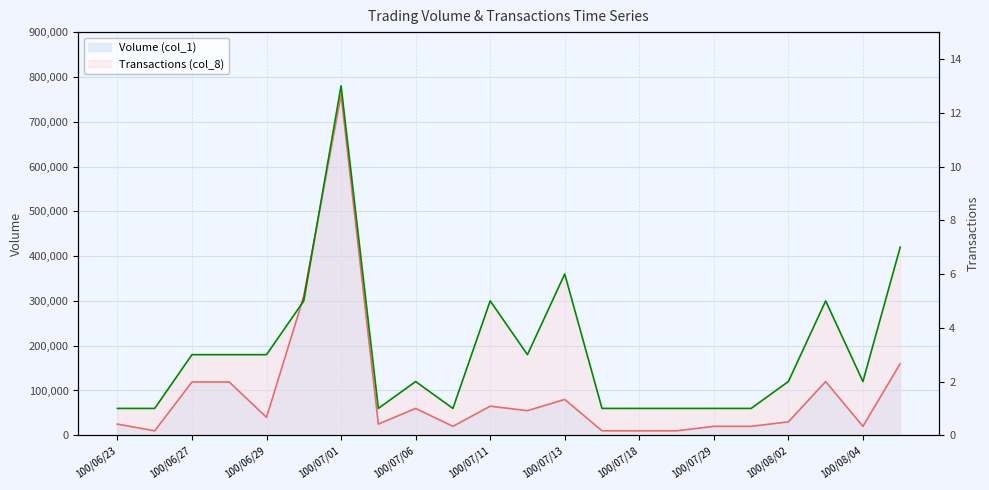

What is the label of the 16th point from the left?

100/07/19